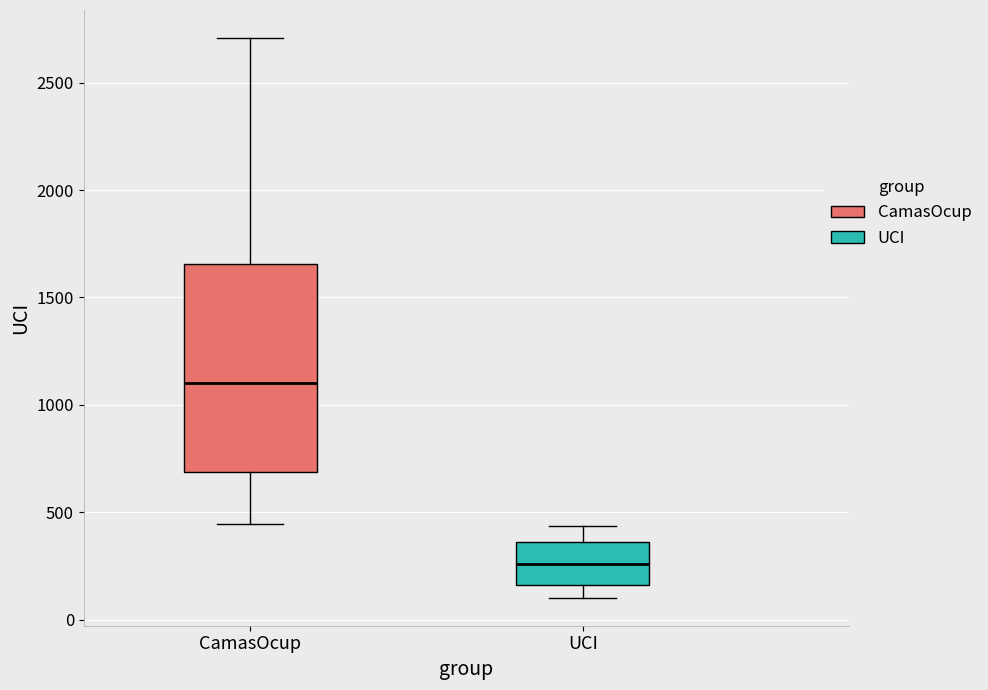

Reading left to right, read every box against the y-axis: the position of its median line, the range the box covers, and the ends of its whiskers. The values are not printed on the chart, so give them approximately, as read against the axis.

CamasOcup: median 1100, box 700 to 1650, whiskers 450 to 2700
UCI: median 250, box 150 to 350, whiskers 100 to 450